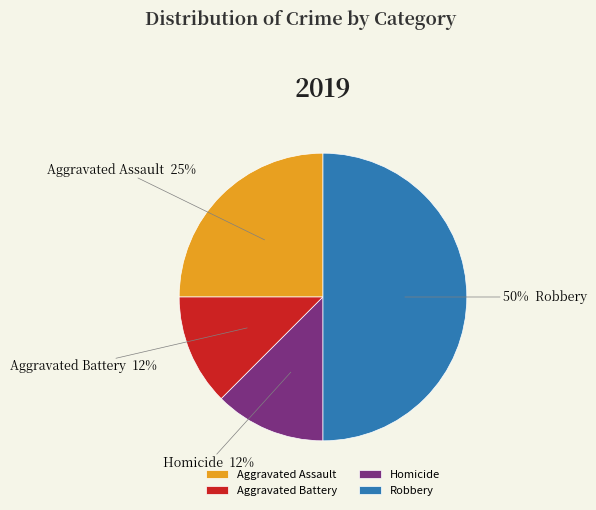

Does Aggravated Battery represent more than half of the total?

No